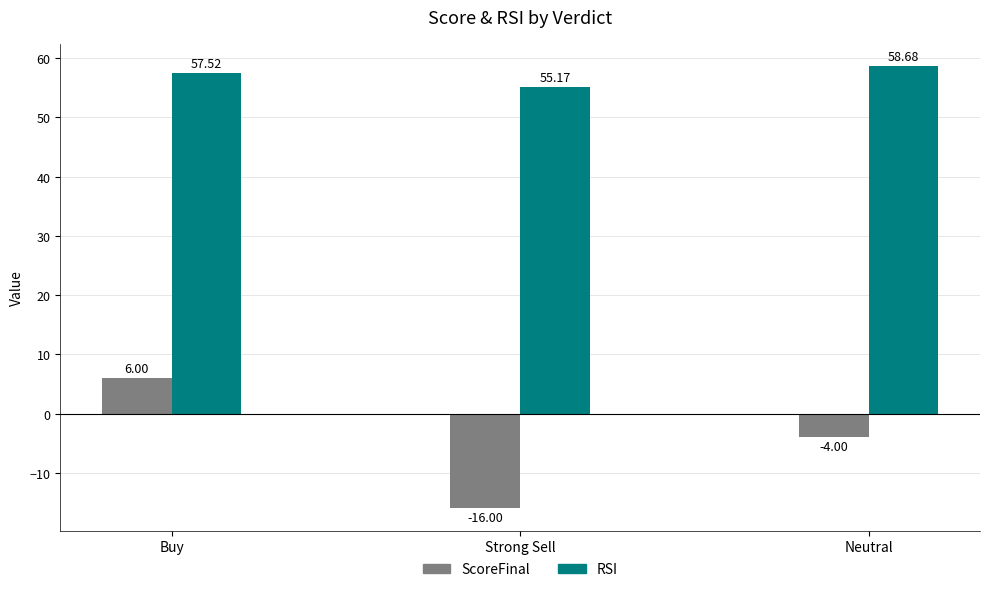

Where does the RSI series first go above 57?

Buy